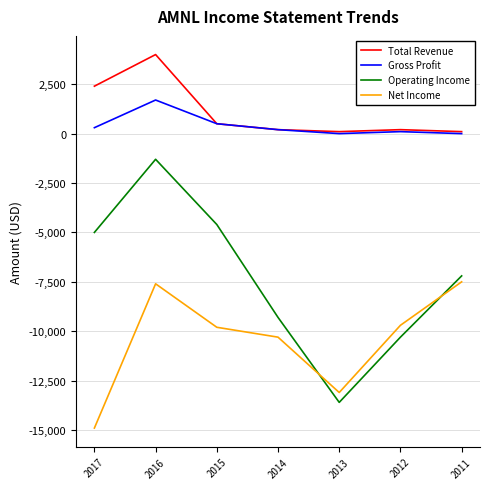

What is the difference between the maximum and minimum values in the Net Income series?

7400